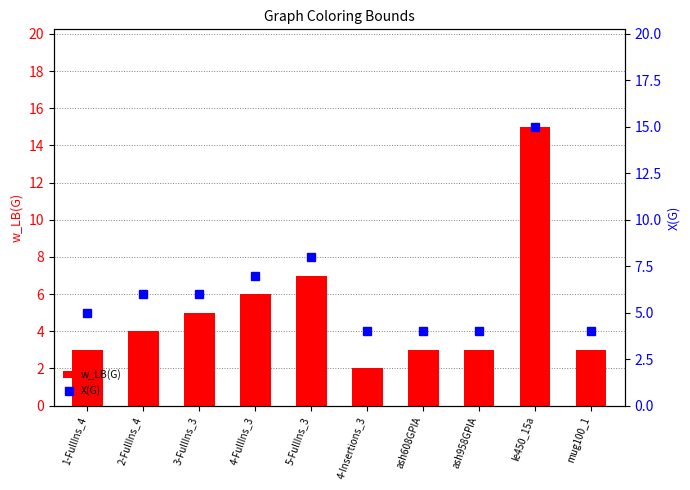

Which category has the highest value across all series?

le450_15a